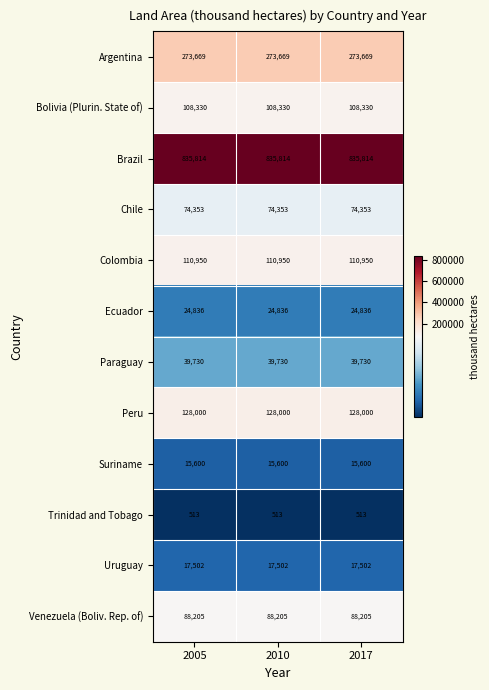

What is the total value across all series at 2010?

1717502